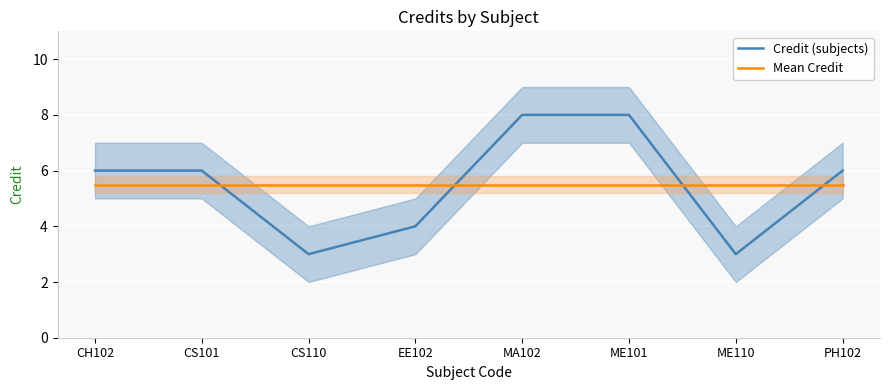

Rank the series by their maximum value, from lowest to highest.

Mean Credit, Credit (subjects)